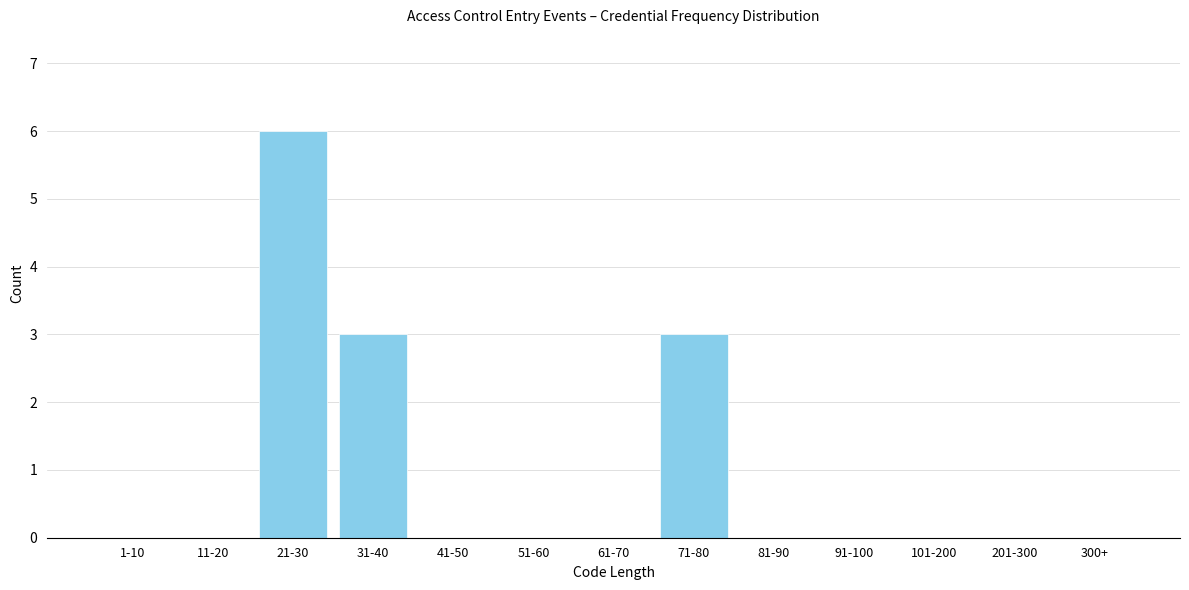

Reading left to right, list all the values displayed in this chart.

1-10=0	11-20=0	21-30=6	31-40=3	41-50=0	51-60=0	61-70=0	71-80=3	81-90=0	91-100=0	101-200=0	201-300=0	300+=0